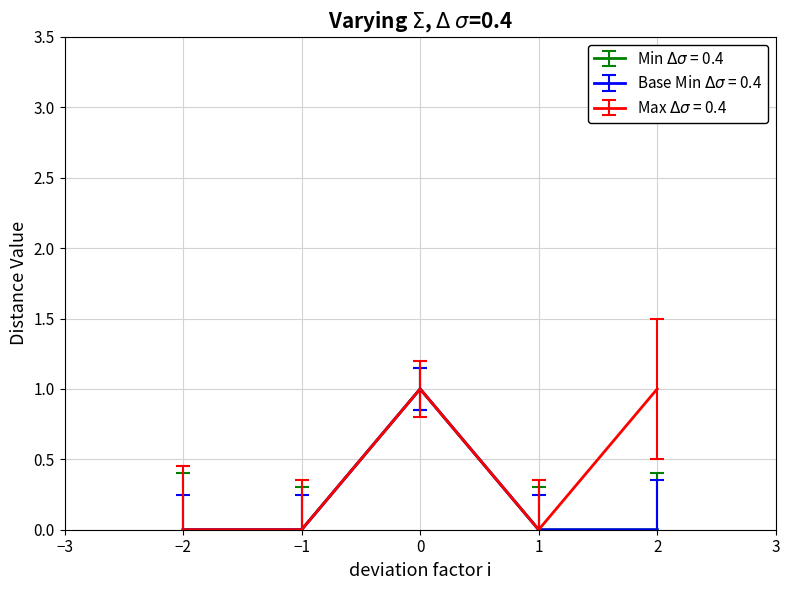

Does the chart display data point markers on the line(s)?

No